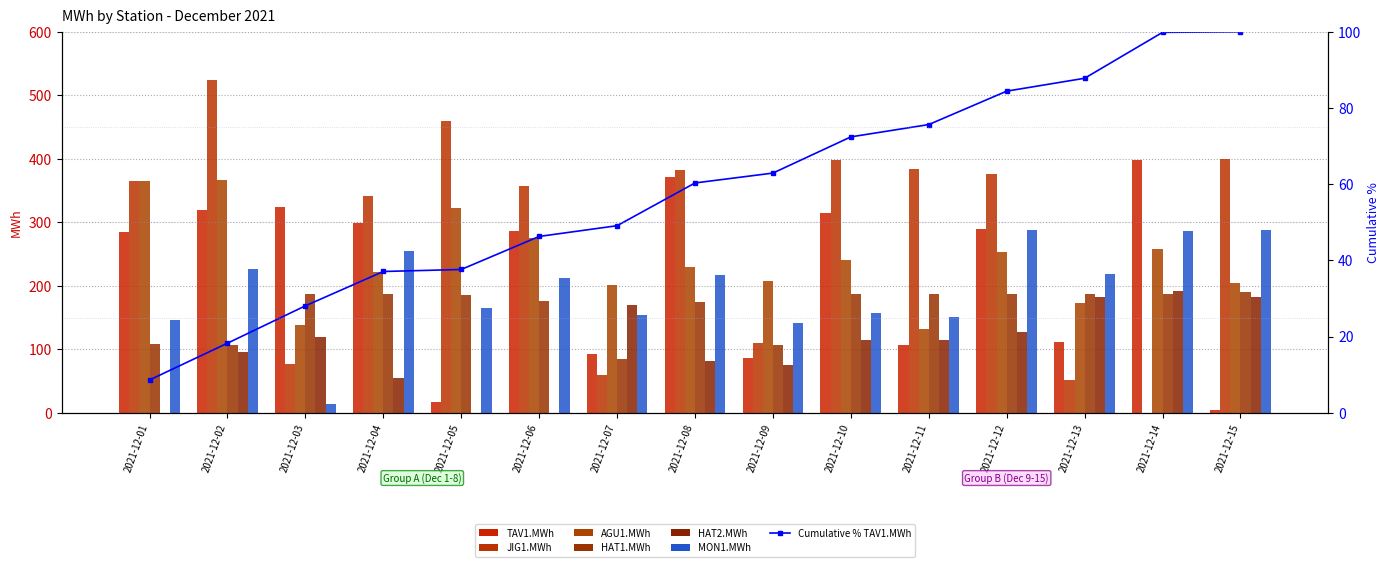

Which series has the largest total across all categories?

JIG1.MWh